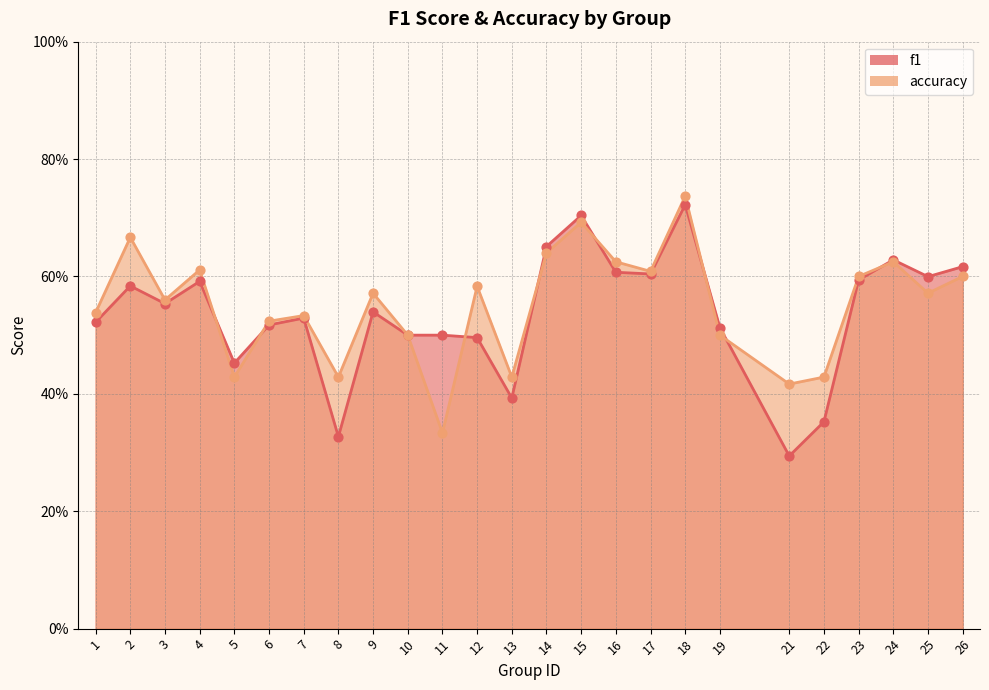

Which series reaches the minimum Y coordinate?

f1